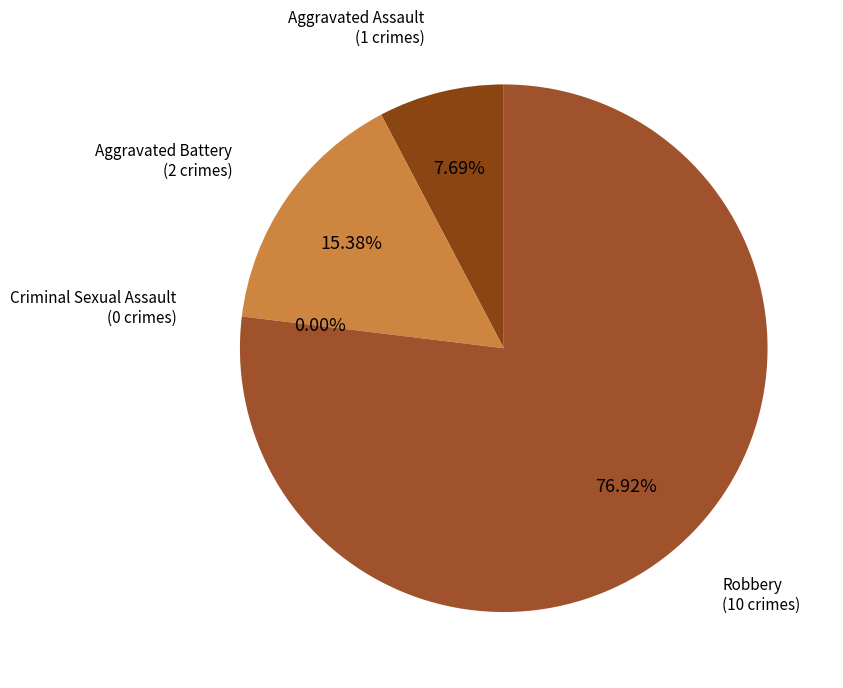

The Aggravated Assault slice represents 13% of the pie. True or false?

False